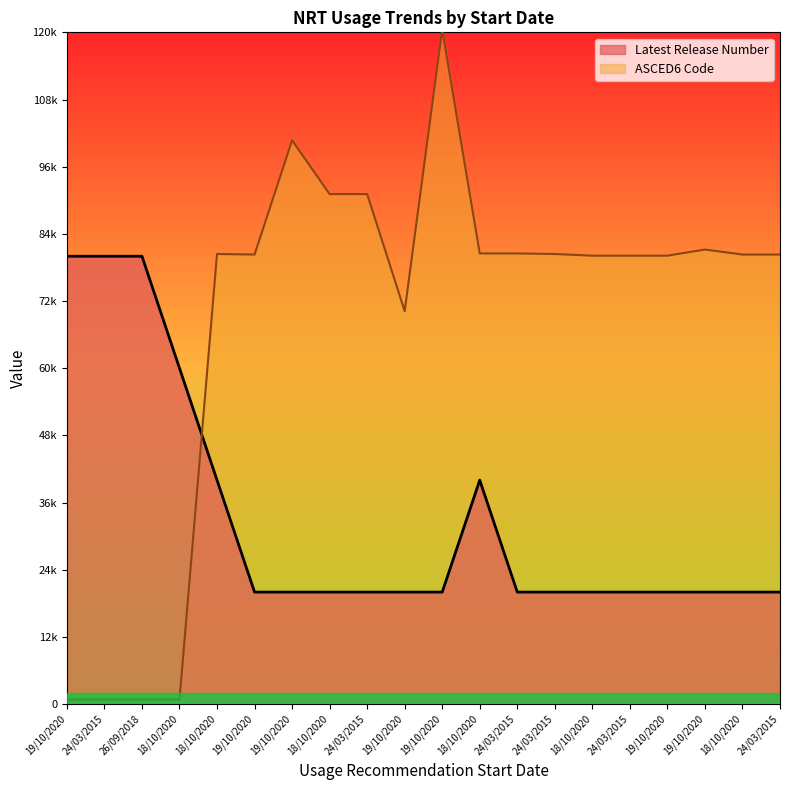

Rank the series by their maximum value, from lowest to highest.

Latest Release Number, ASCED6 Code